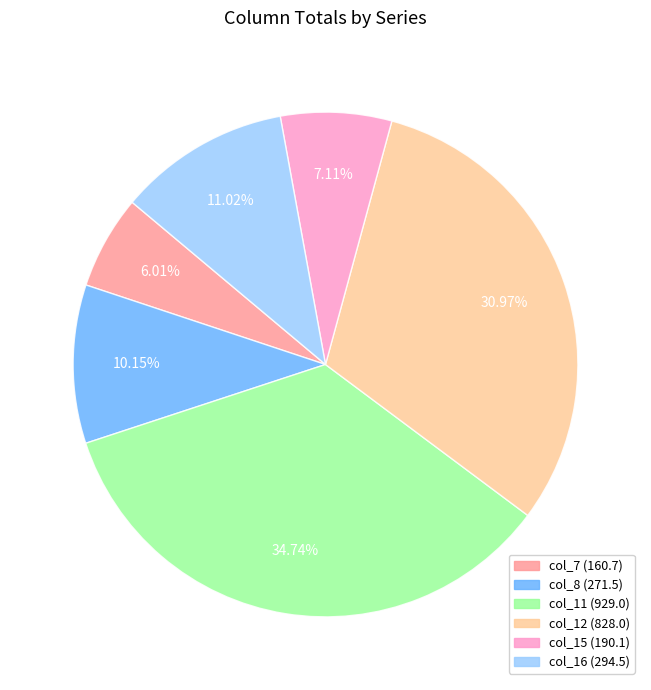

Is there a majority slice in this chart?

No